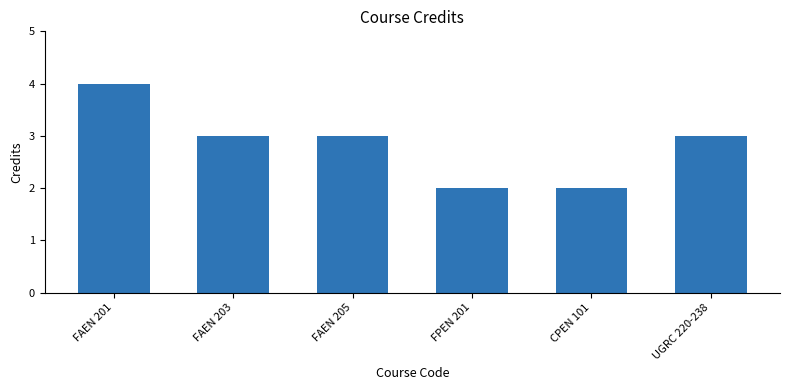

What is the minimum value shown in the chart?

2